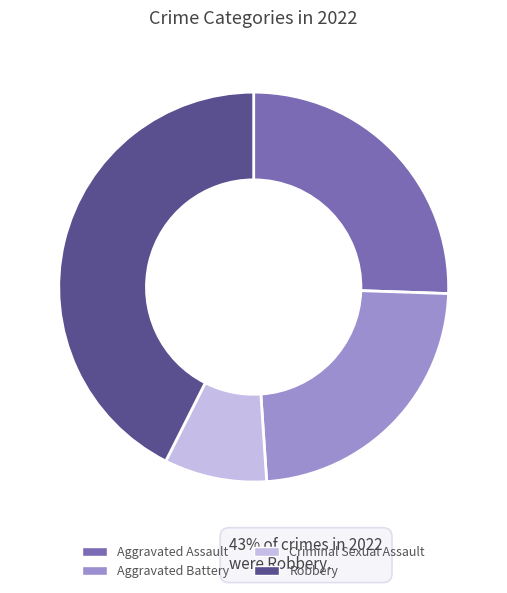

How many slices are in this pie chart?

4